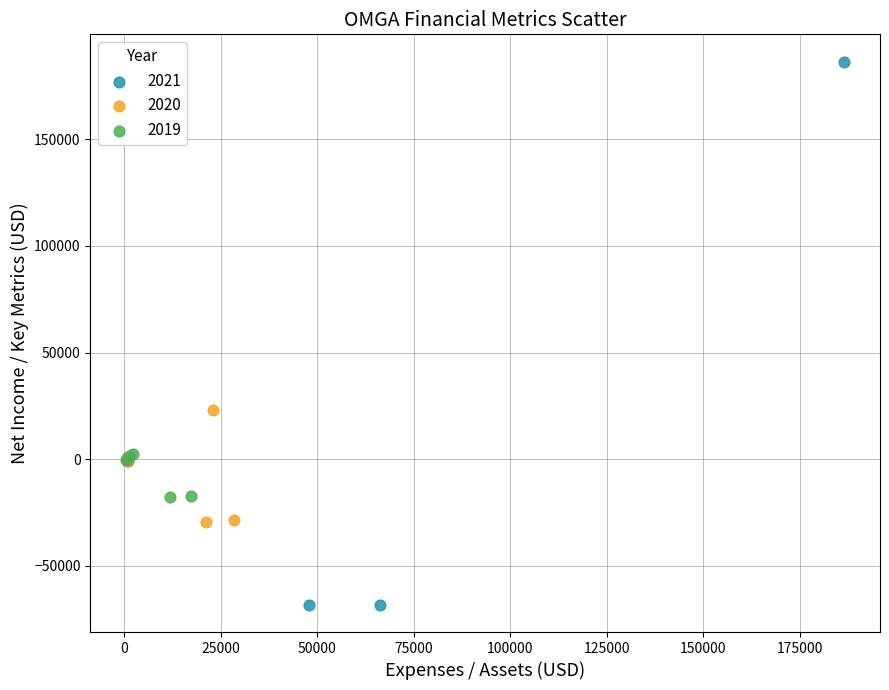

Which series reaches the maximum Y coordinate?

2021